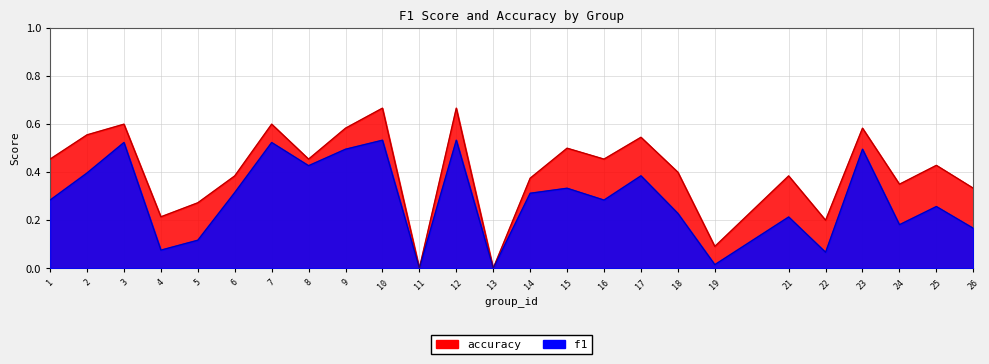

Reading left to right, what are all the values shown in this chart?

f1: 1=0.3	2=0.4	3=0.5	4=0.1	5=0.1	6=0.3	7=0.5	8=0.4	9=0.5	10=0.5	11=0.0	12=0.5	13=0.0	14=0.3	15=0.3	16=0.3	17=0.4	18=0.2	19=0.0	21=0.2	22=0.1	23=0.5	24=0.2	25=0.3	26=0.2
accuracy: 1=0.5	2=0.6	3=0.6	4=0.2	5=0.3	6=0.4	7=0.6	8=0.5	9=0.6	10=0.7	11=0.0	12=0.7	13=0.0	14=0.4	15=0.5	16=0.5	17=0.5	18=0.4	19=0.1	21=0.4	22=0.2	23=0.6	24=0.3	25=0.4	26=0.3